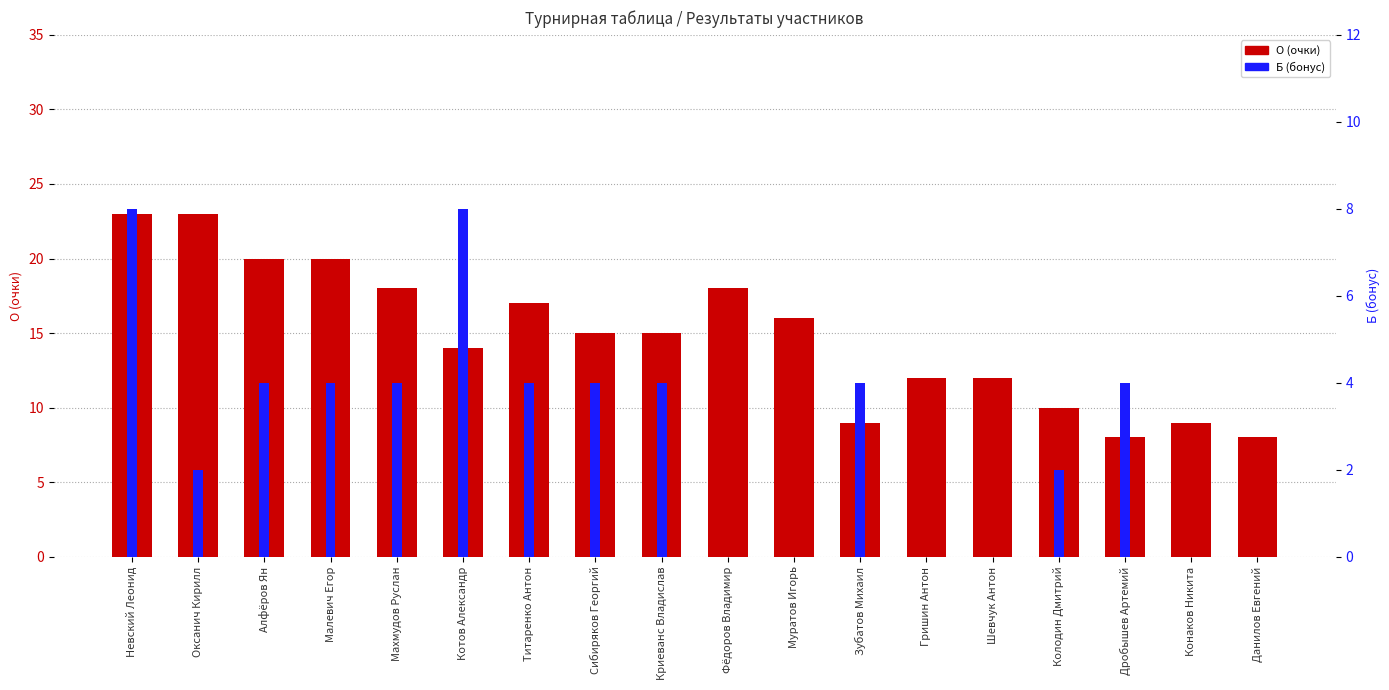

List the labels in order of Б (бонус) value, smallest first.

Фёдоров Владимир, Муратов Игорь, Гришин Антон, Шевчук Антон, Конаков Никита, Данилов Евгений, Оксанич Кирилл, Колодин Дмитрий, Алфёров Ян, Малевич Егор, Махмудов Руслан, Титаренко Антон, Сибиряков Георгий, Криеванс Владислав, Зубатов Михаил, Дробышев Артемий, Невский Леонид, Котов Александр